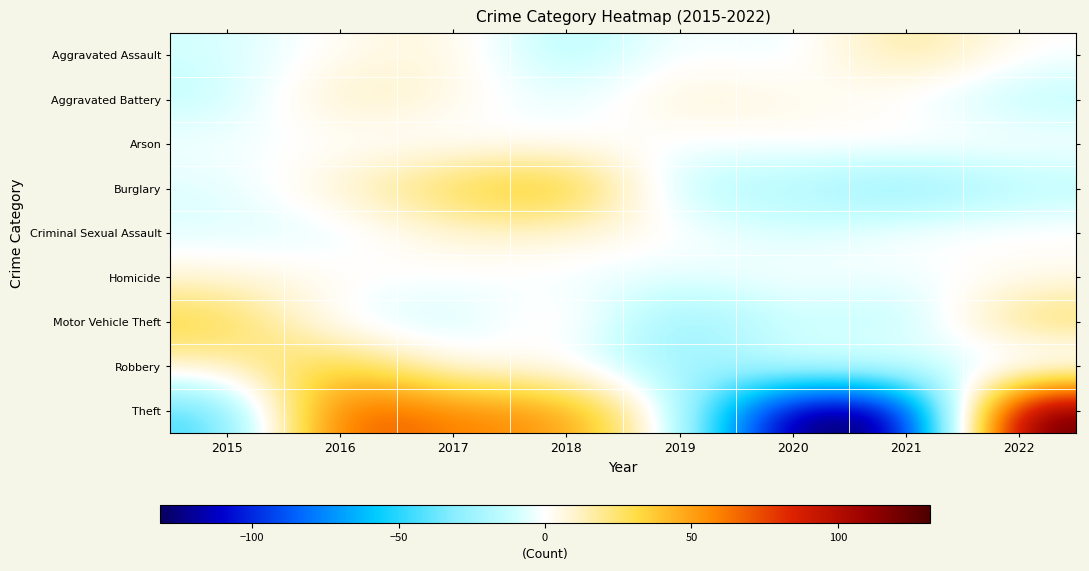

Reading left to right, extract all data points from this chart.

Aggravated Assault: 2015=-9.1	2016=2.9	2017=8.9	2018=-20.1	2019=1.9	2020=-7.1	2021=22.9	2022=-0.1
Aggravated Battery: 2015=-13.1	2016=15.9	2017=5.9	2018=-7.1	2019=10.9	2020=4.9	2021=-2.1	2022=-15.1
Arson: 2015=-1.2	2016=-1.2	2017=-2.2	2018=-0.2	2019=-1.2	2020=0.8	2021=4.8	2022=0.8
Burglary: 2015=-7.1	2016=10.9	2017=33.9	2018=47.9	2019=-18.1	2020=-18.1	2021=-33.1	2022=-16.1
Criminal Sexual Assault: 2015=-6.8	2016=-6.8	2017=9.2	2018=8.2	2019=1.2	2020=-8.8	2021=1.2	2022=2.2
Homicide: 2015=7.6	2016=2.6	2017=-0.4	2018=-3.4	2019=-5.4	2020=0.6	2021=-3.4	2022=1.6
Motor Vehicle Theft: 2015=35.8	2016=-6.2	2017=-12.2	2018=10.8	2019=-32.2	2020=-7.2	2021=-20.2	2022=31.8
Robbery: 2015=11.5	2016=39.5	2017=-0.5	2018=1.5	2019=-30.5	2020=-3.5	2021=-0.5	2022=-17.5
Theft: 2015=-47.4	2016=77.6	2017=57.6	2018=55.6	2019=-7.4	2020=-138.4	2021=-130.4	2022=132.6